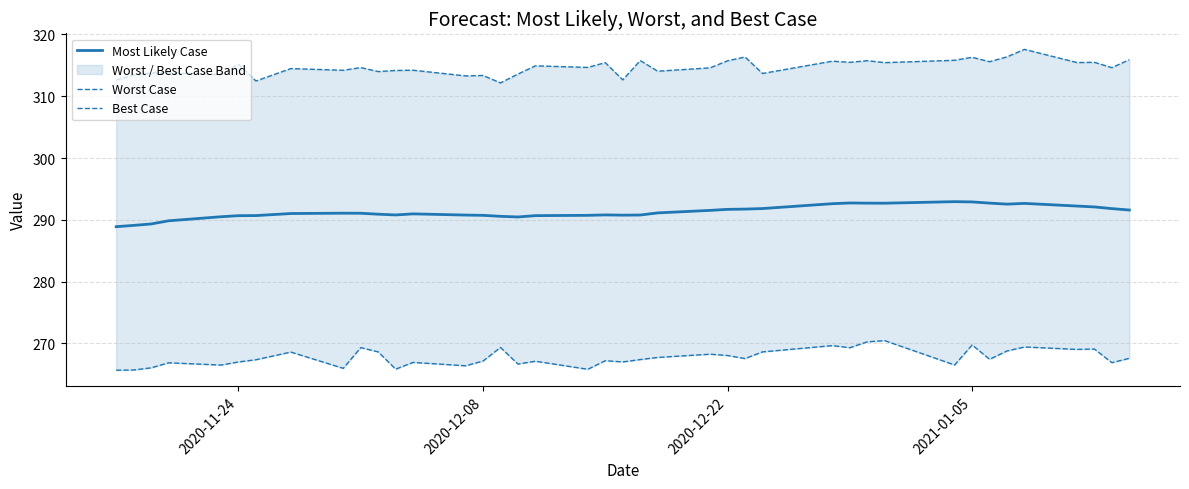

Which series has the widest spread of values?

Best Case